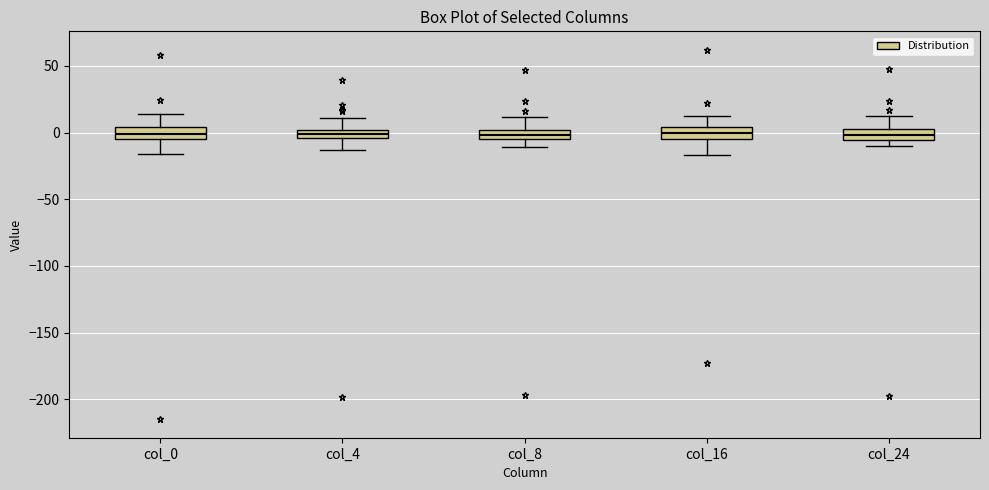

Where is the lower edge of the box for col_4 on the y-axis? The values are not printed on the chart, so give them approximately, as read against the axis.

-5